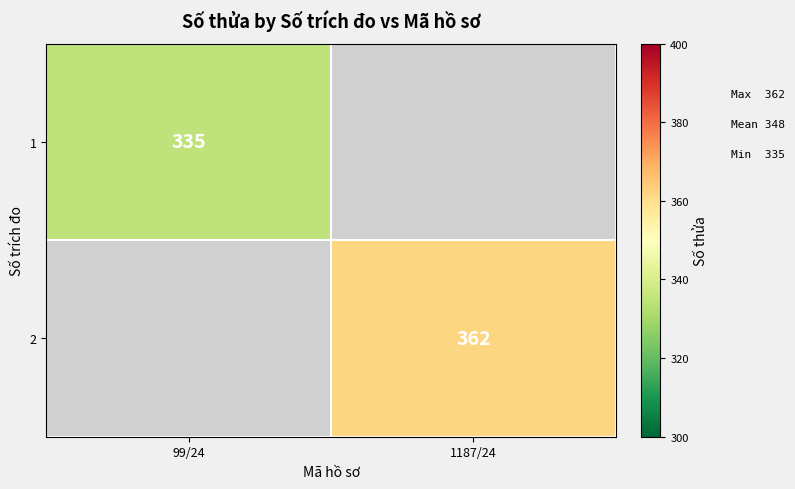

The value of 1 at 99/24 is 119. True or false?

False